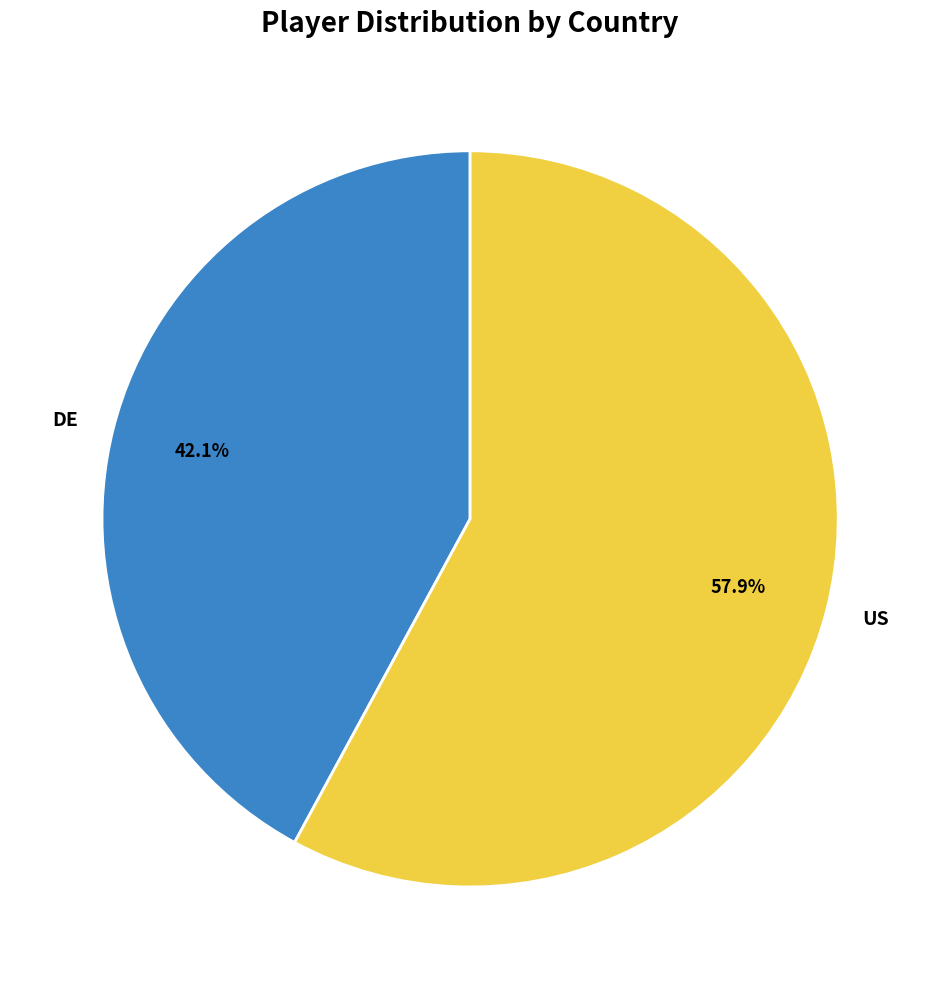

The US slice represents 58% of the pie. True or false?

True